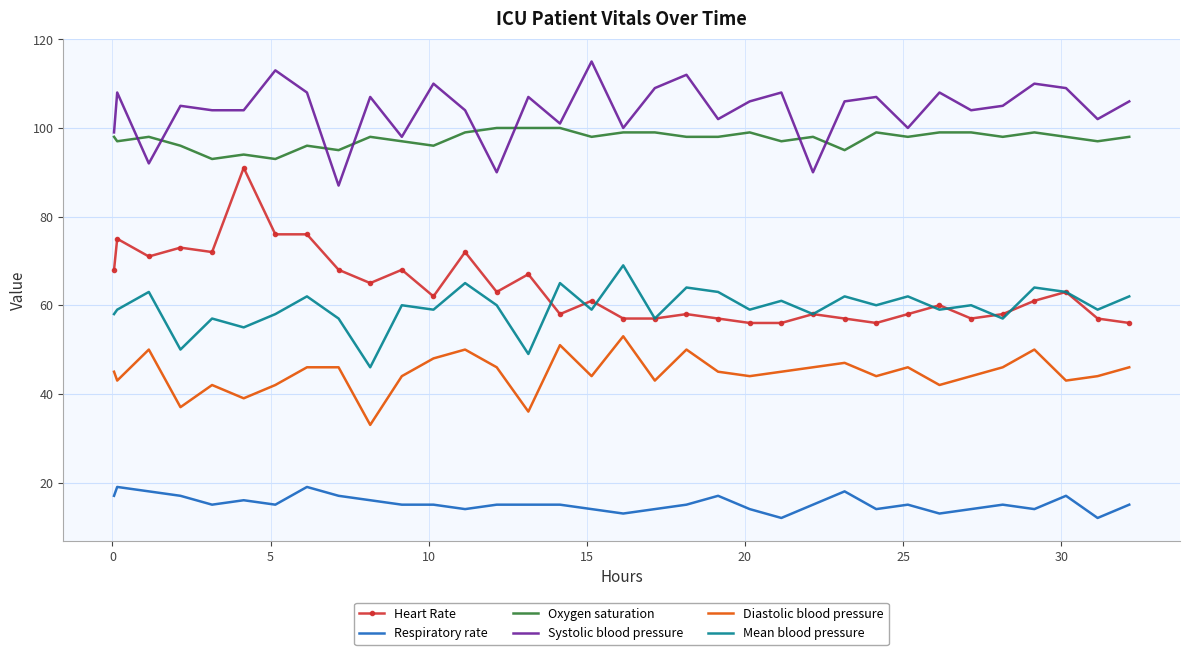

What is the difference between the maximum and minimum values in the Mean blood pressure series?

23